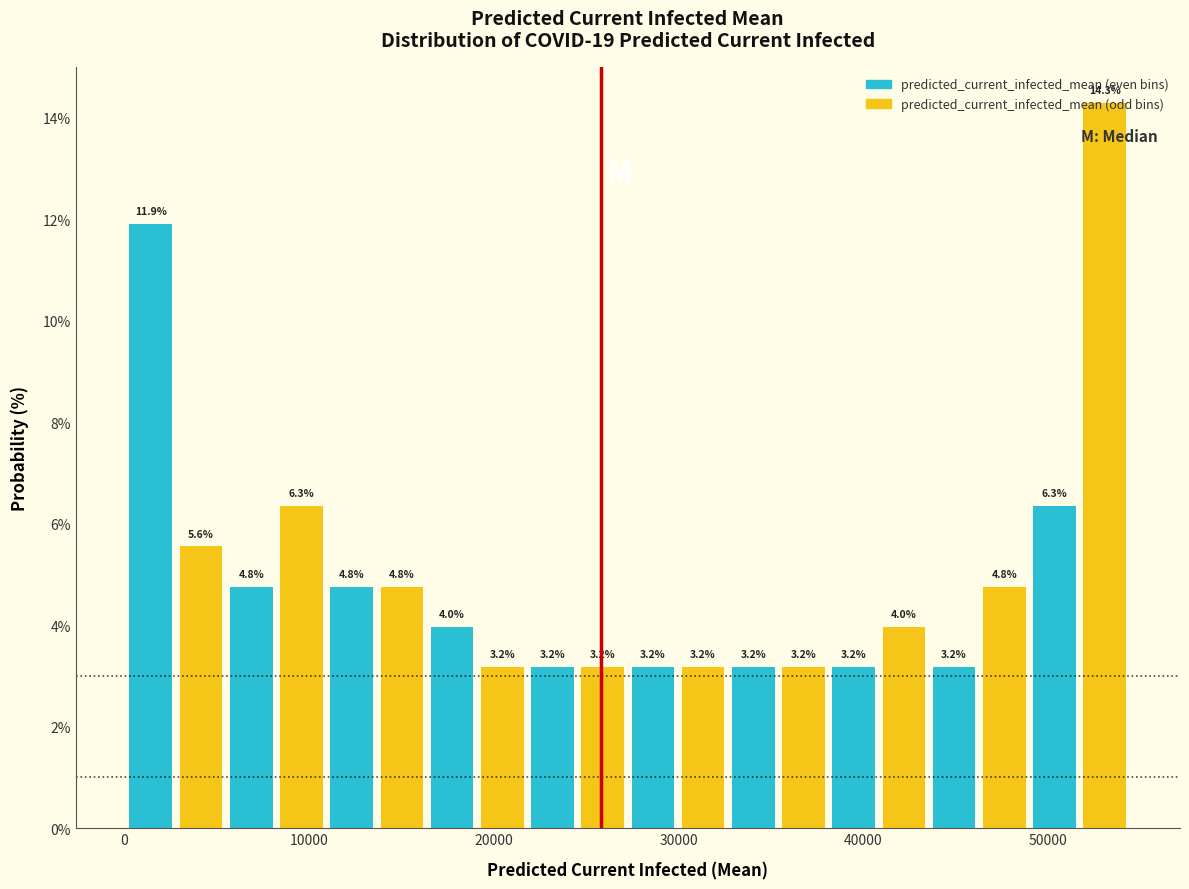

Around what value on the x-axis is the tallest bar? Give the approximate position of its centre, as read against the axis.

53000